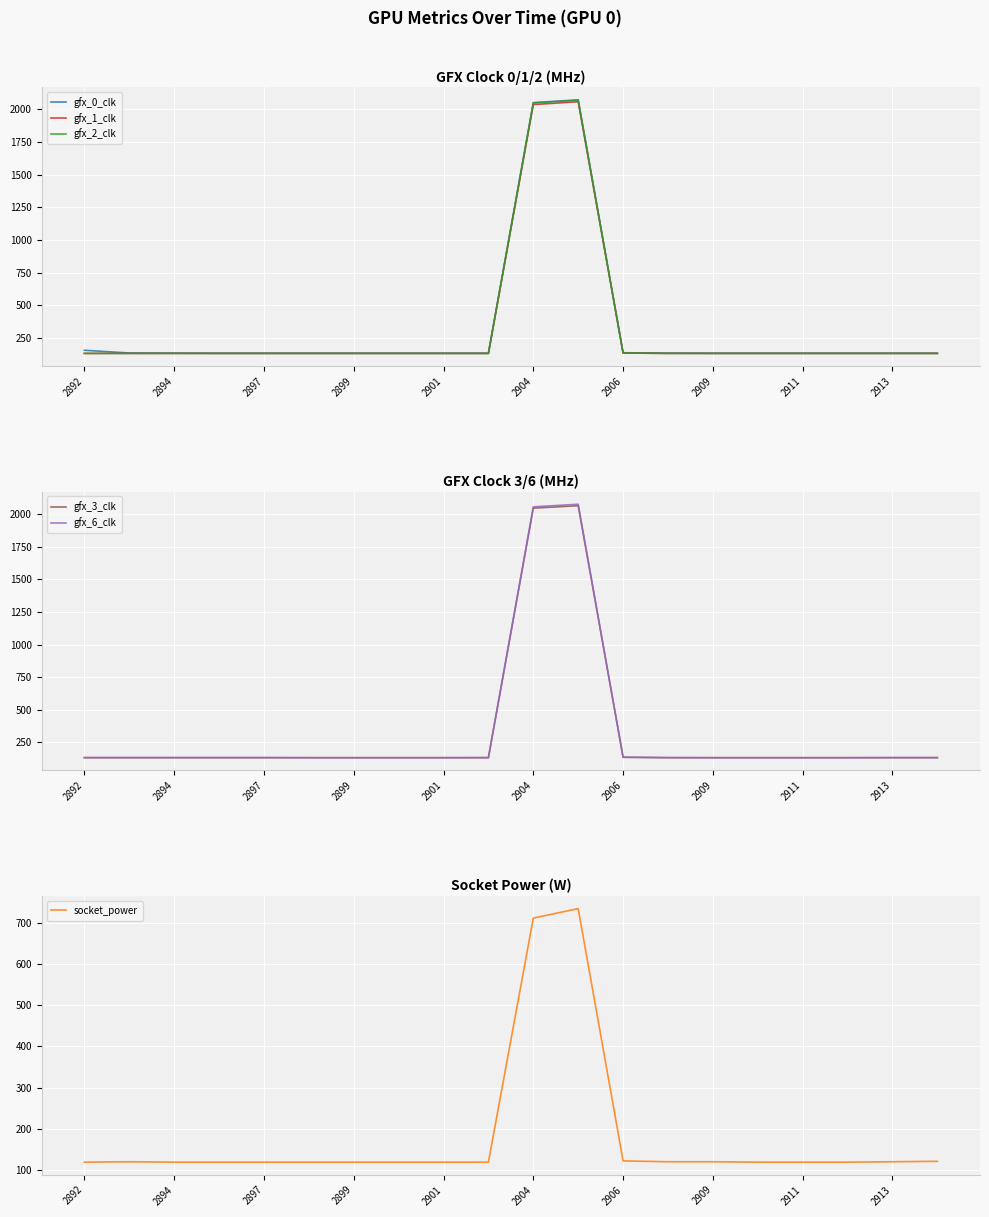

The value of gfx_0_clk at 2901 is 132. True or false?

True